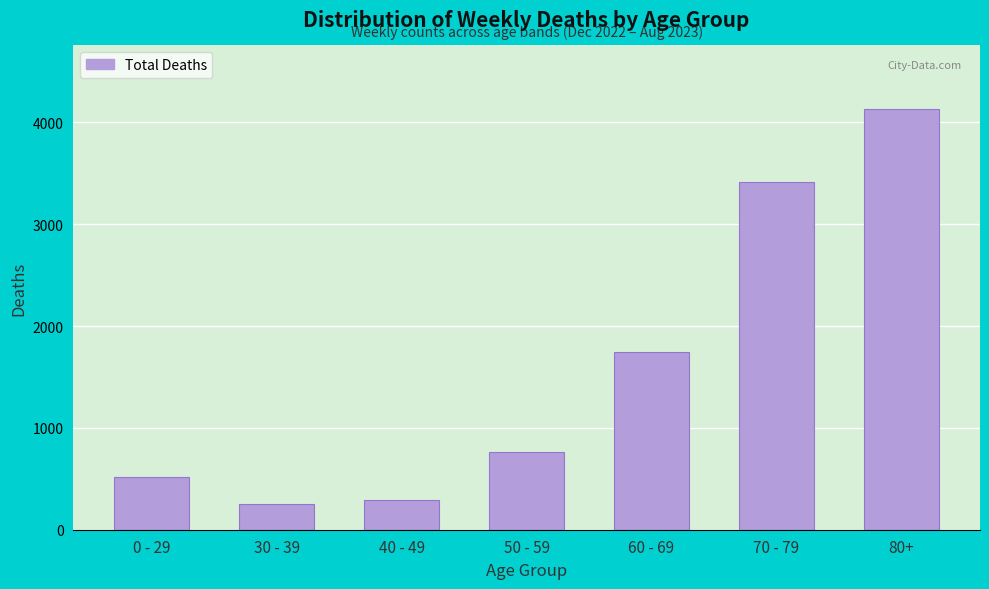

Reading left to right, extract all data points from this chart.

521	250	290	760	1749	3416	4135